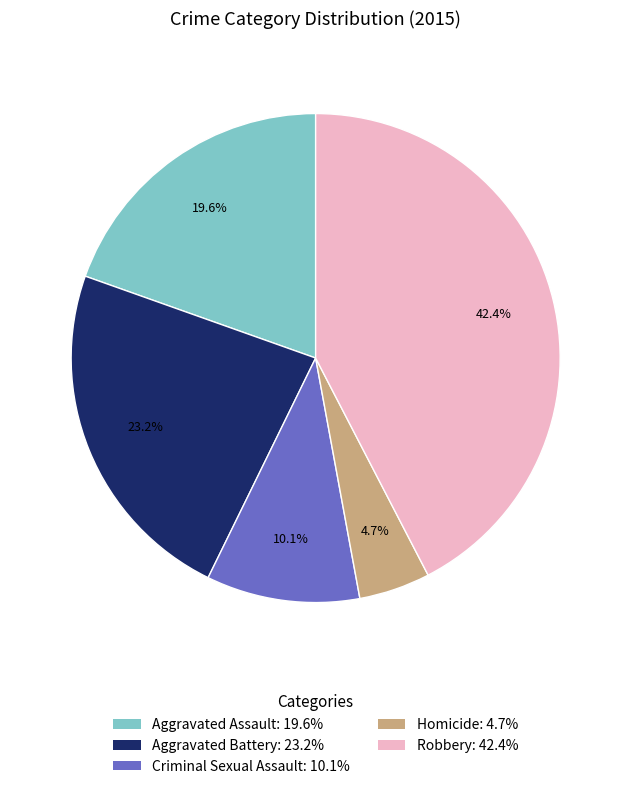

Approximately how many times larger is the value at Homicide compared to Aggravated Battery?

0.2